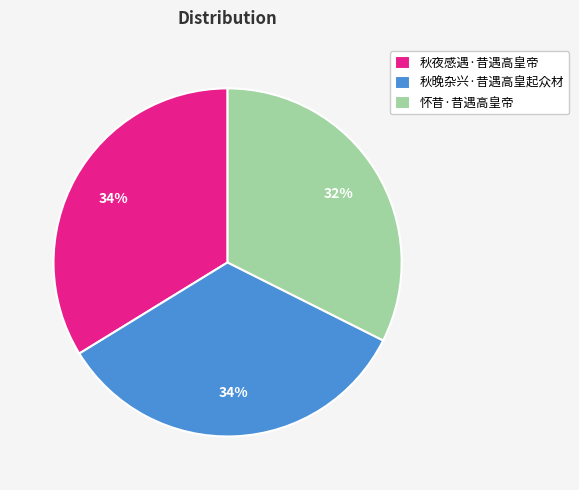

How many slices are in this pie chart?

3